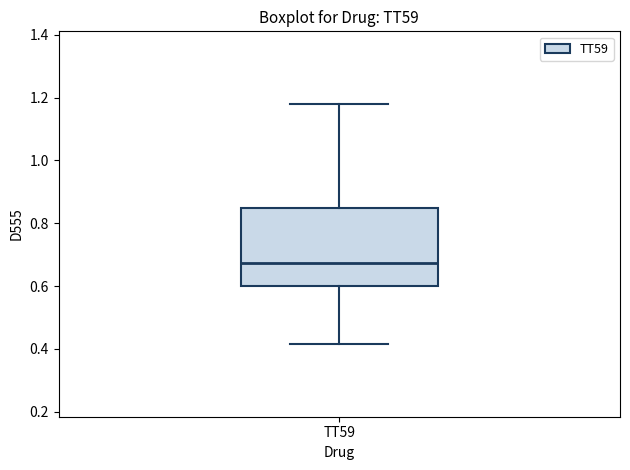

Read this box plot against the y-axis: the position of the median line, the range covered by the box, and the ends of both whiskers. The values are not printed on the chart, so give them approximately, as read against the axis.

median 0.68, box 0.60 to 0.84, whiskers 0.42 to 1.18